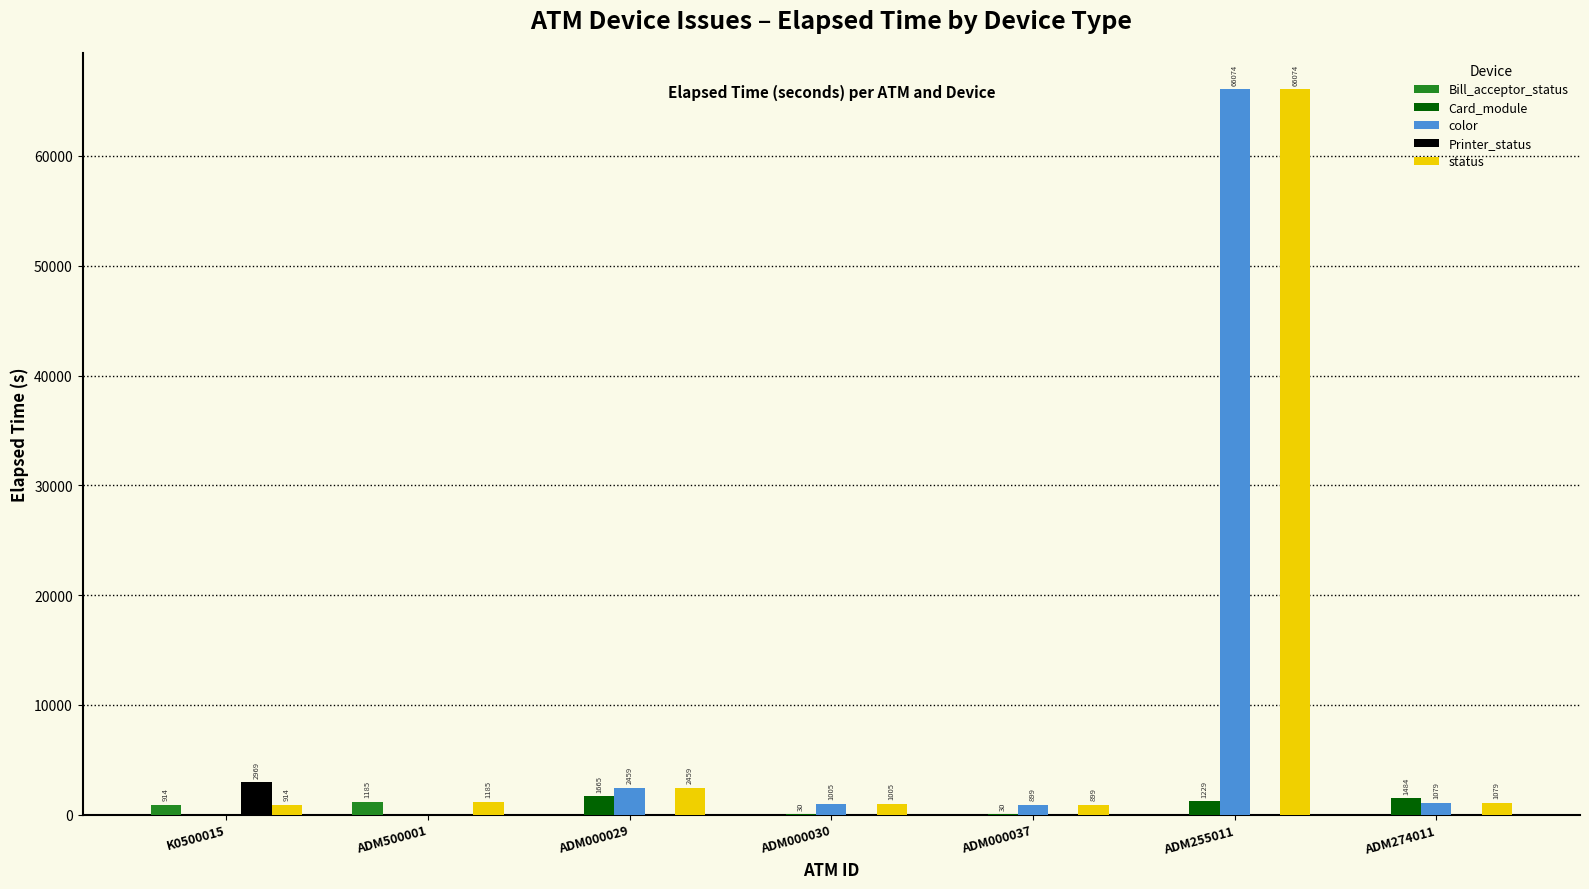

Reading right to left, extract all data points from this chart.

Bill_acceptor_status: 0	0	0	0	0	1185	914
Card_module: 1484	1229	30	30	1665	0	0
color: 1079	66074	899	1005	2459	0	0
Printer_status: 0	0	0	0	0	0	2969
status: 1079	66074	899	1005	2459	1185	914